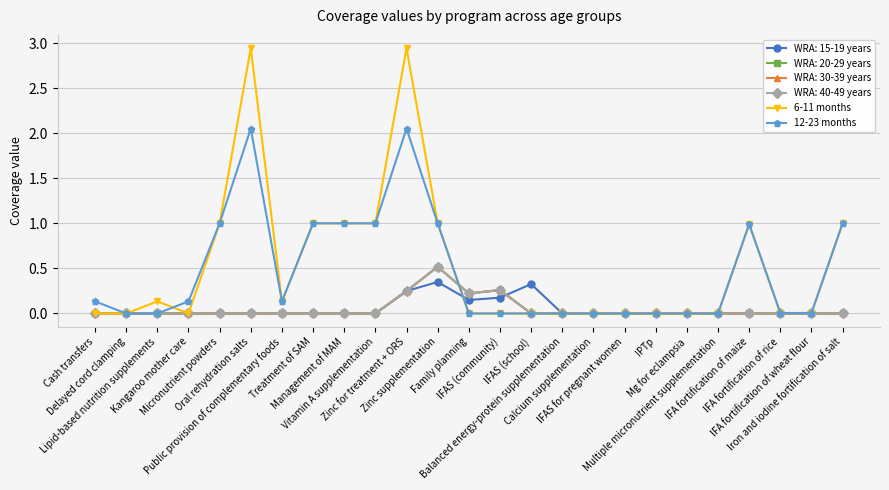

Does the chart have visible grid lines?

Yes